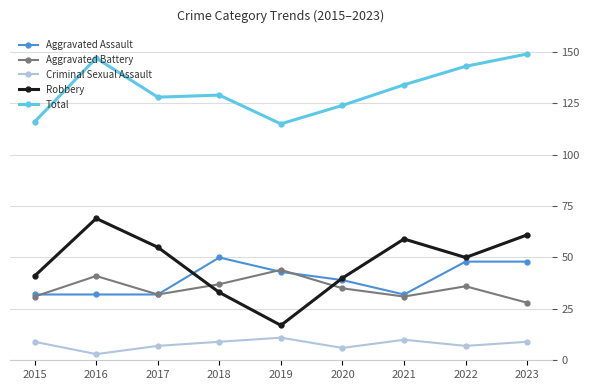

Which series changed the most between 2015 and 2016?

Total